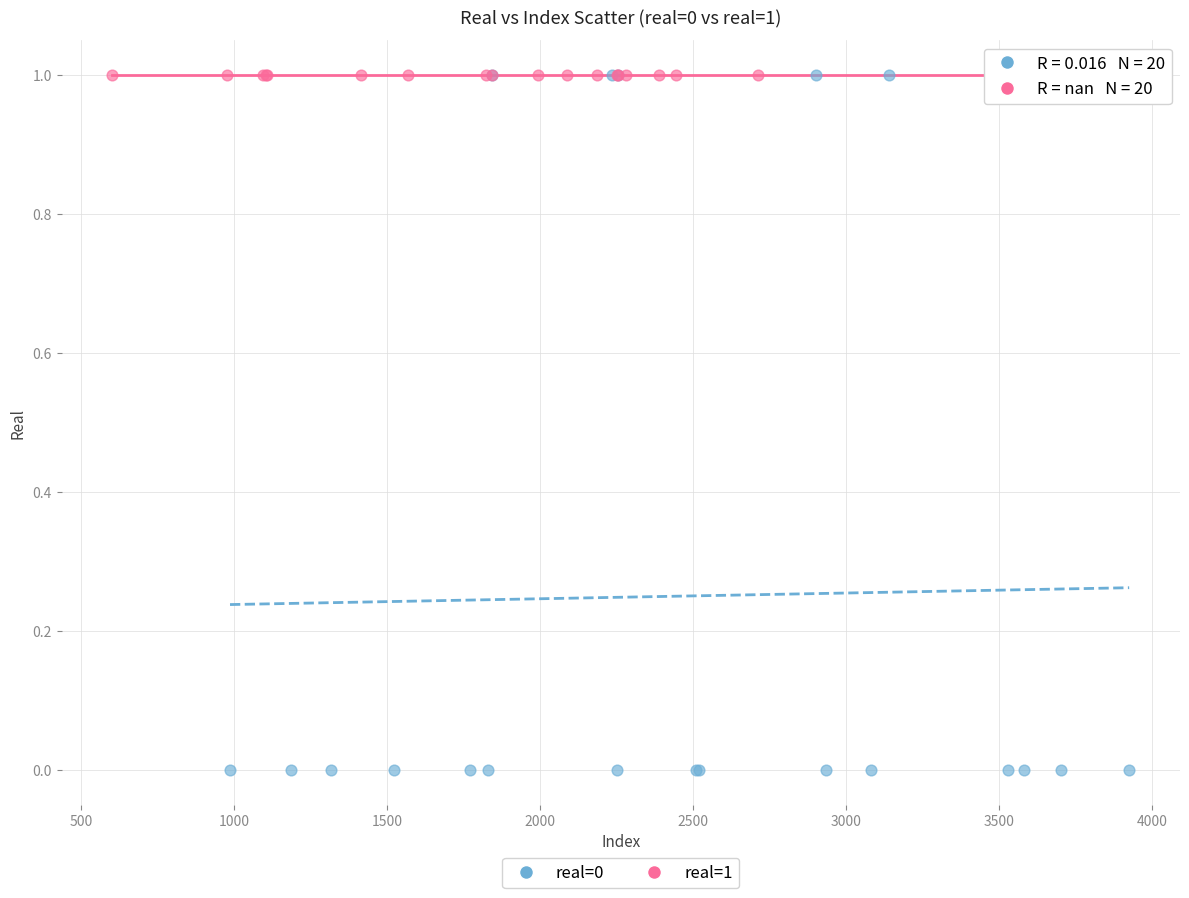

Which series contains the lowest Y value?

real=0